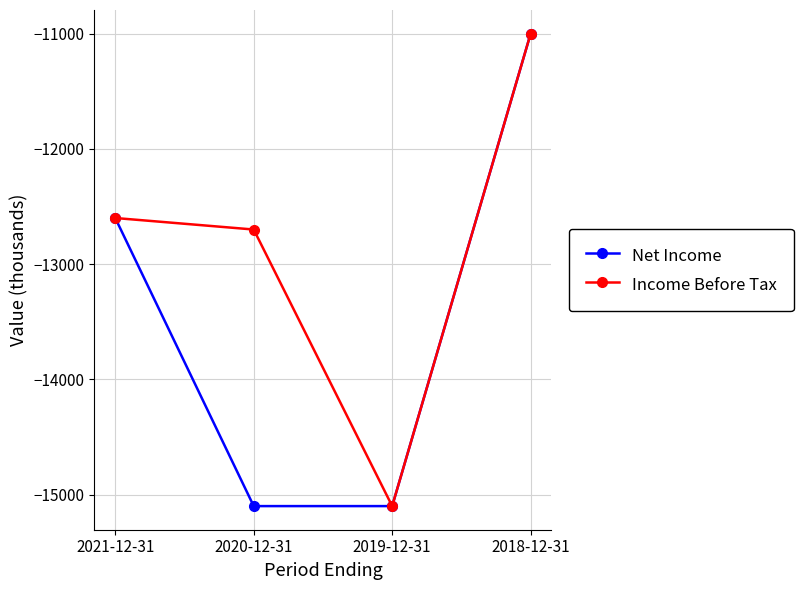

How many Net Income values are between -15100 and -11000?

4